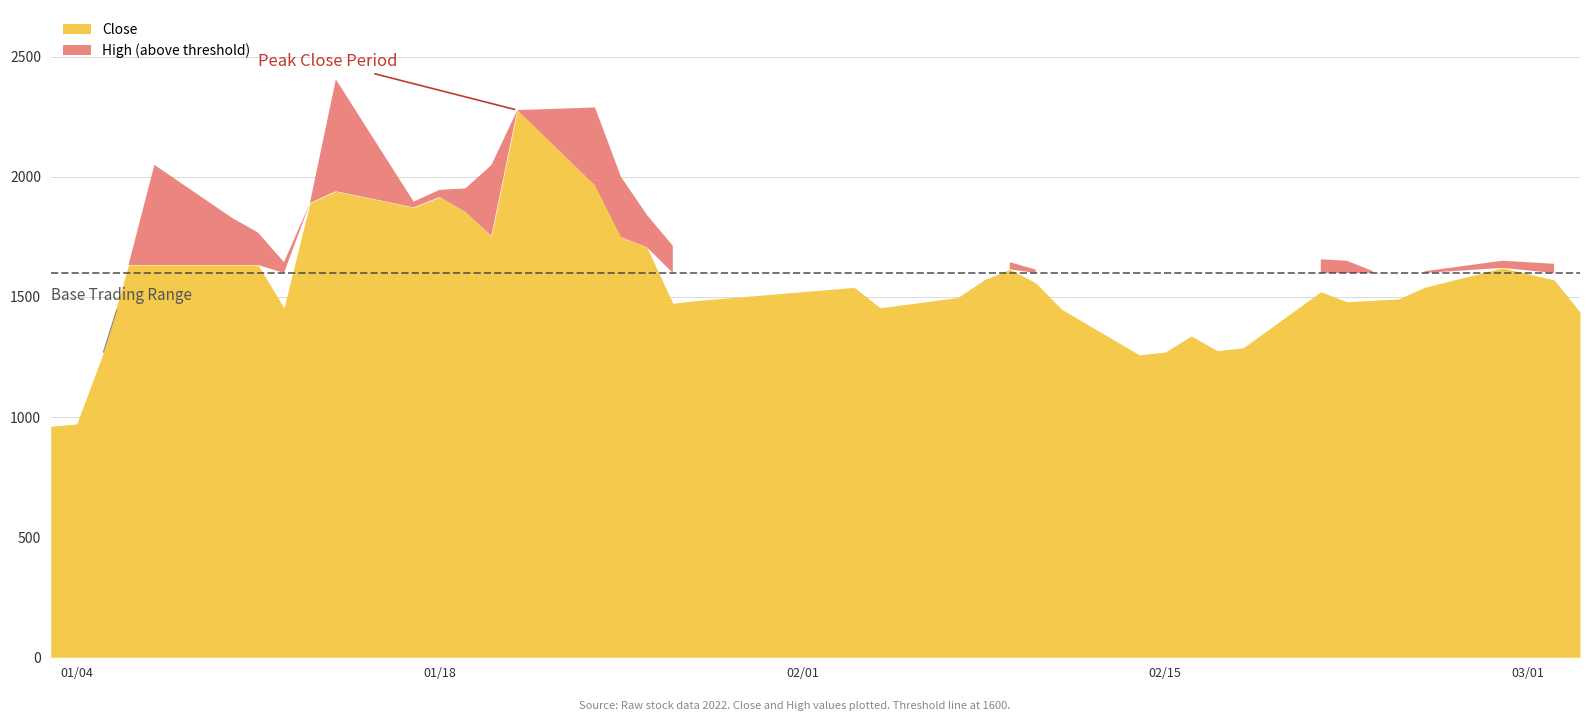

True or false: High and Close intersect in this chart.

False